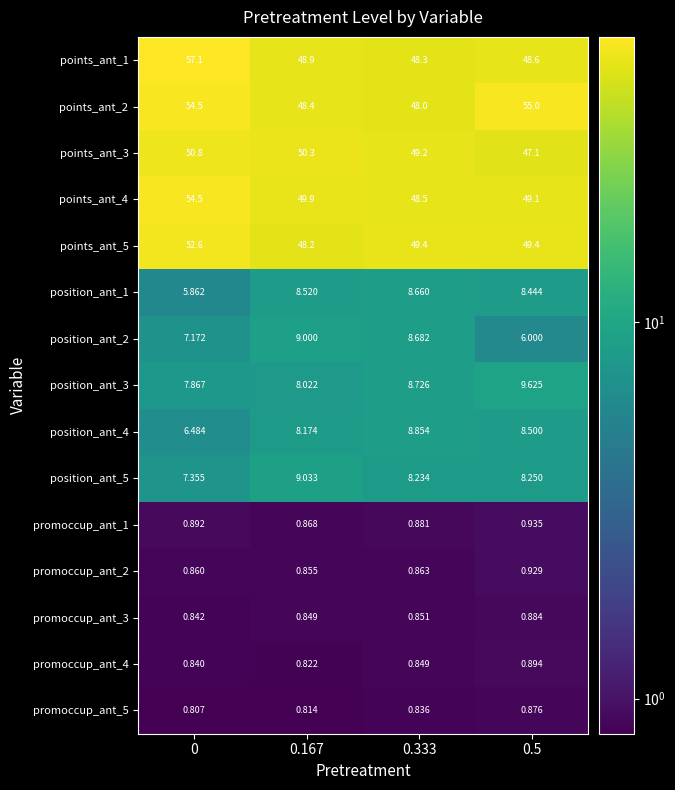

List the series in order of their peak value, highest first.

points_ant_1, points_ant_2, points_ant_4, points_ant_5, points_ant_3, position_ant_3, position_ant_5, position_ant_2, position_ant_4, position_ant_1, promoccup_ant_1, promoccup_ant_2, promoccup_ant_4, promoccup_ant_3, promoccup_ant_5